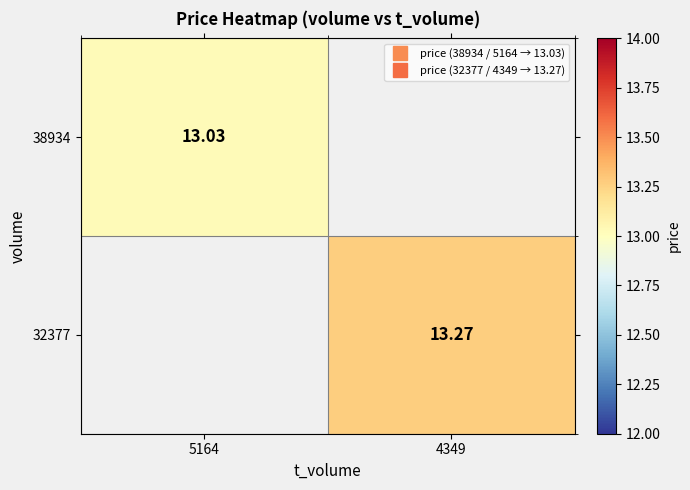

Rank the series by their average value, from lowest to highest.

38934, 32377